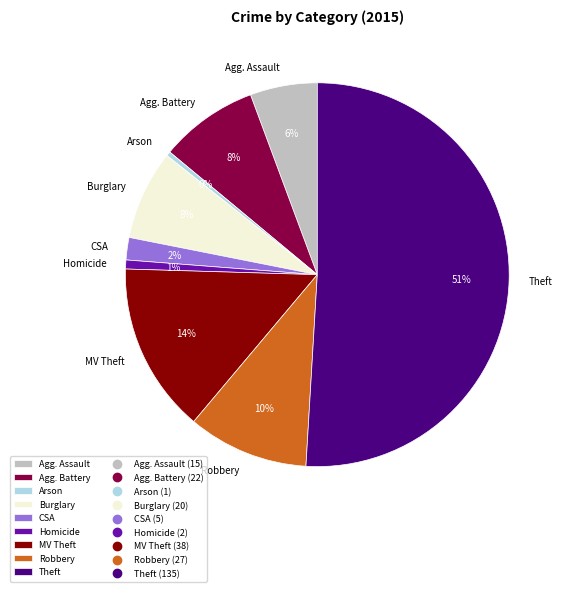

How many segments does this pie chart have?

9